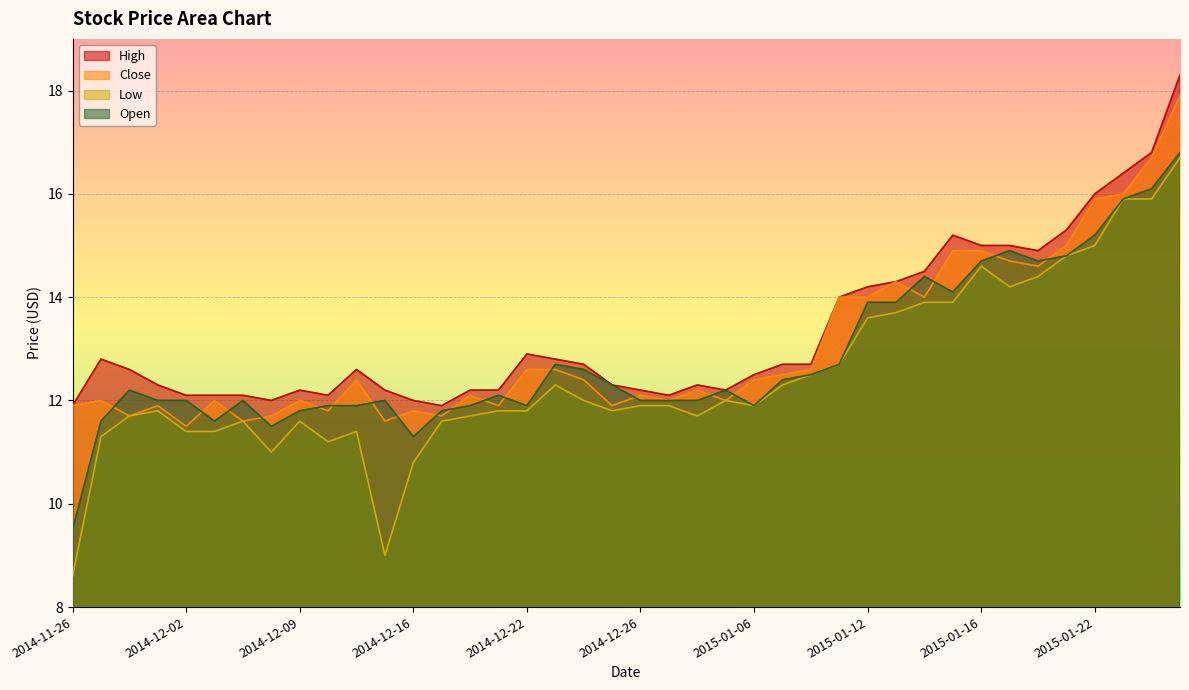

Rank the series at 2014-12-15 from lowest to highest value.

Low, Close, Open, High